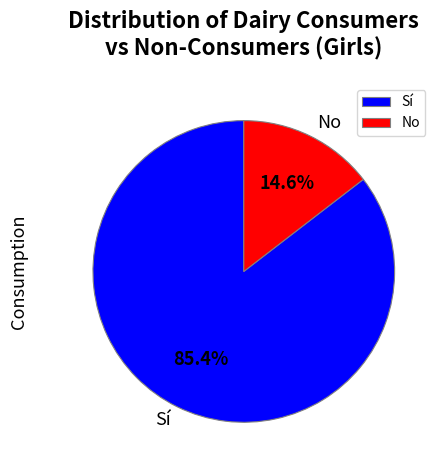

What is the majority slice?

Sí